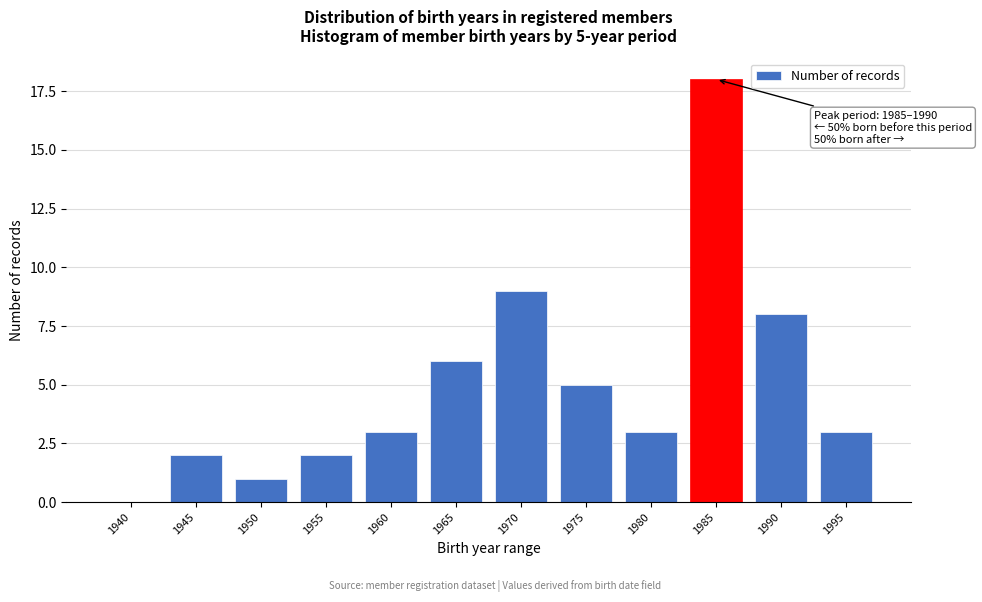

Reading left to right, transcribe all the data shown in this chart.

1940=0	1945=2	1950=1	1955=2	1960=3	1965=6	1970=9	1975=5	1980=3	1985=18	1990=8	1995=3